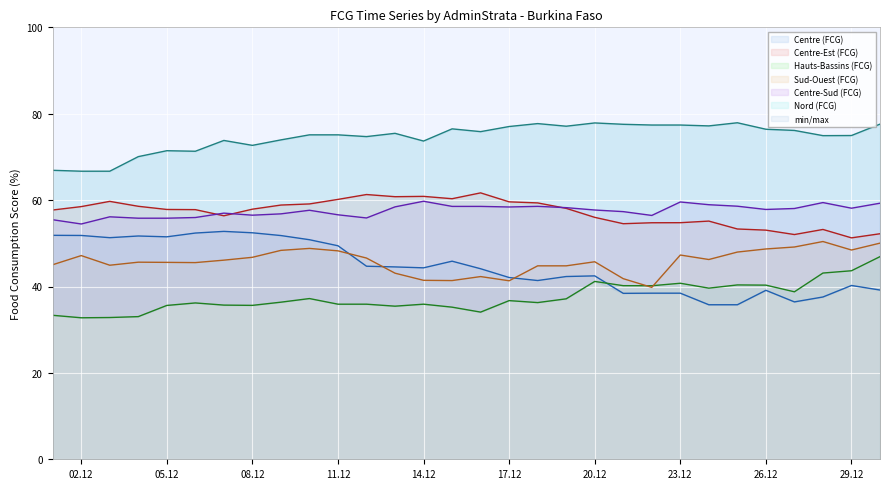

Count the number of data series in this chart.

6